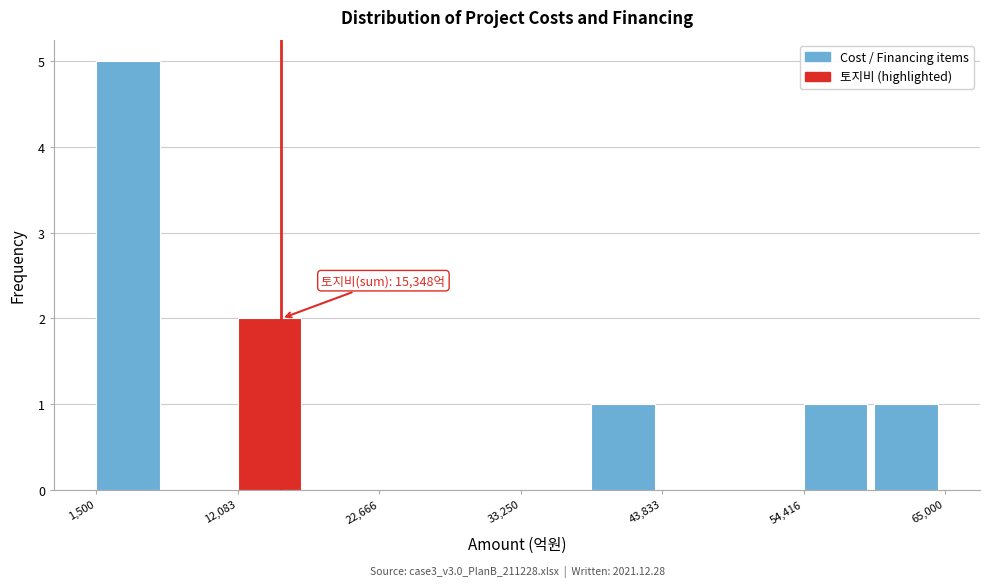

Read against the x-axis, roughly where is the centre of the tallest bar?

4000